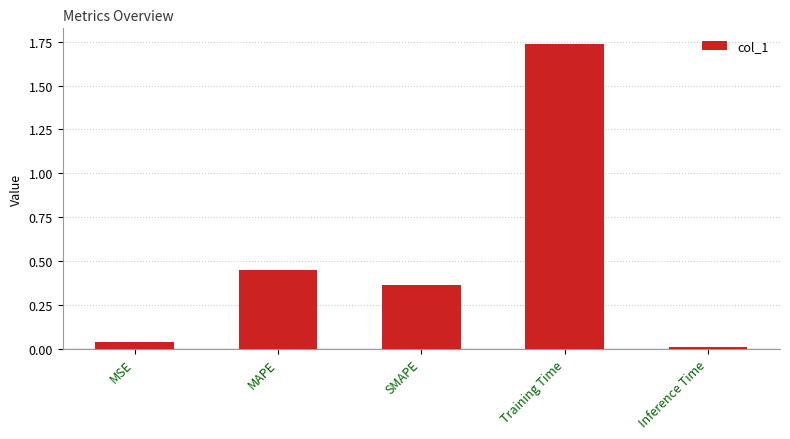

What is the label of the 5th bar from the right?

MSE